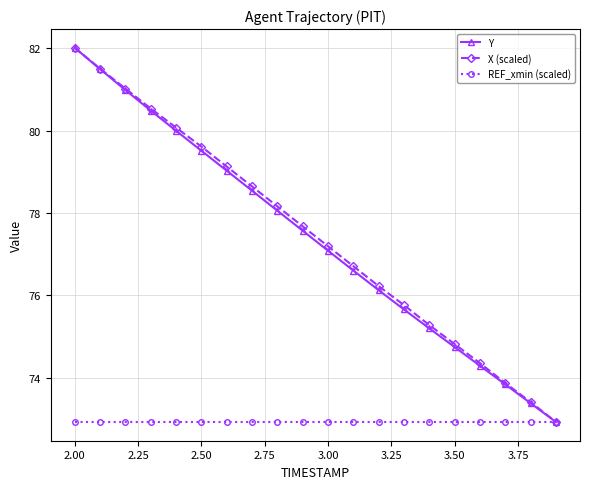

What is the greatest value displayed?

82.0